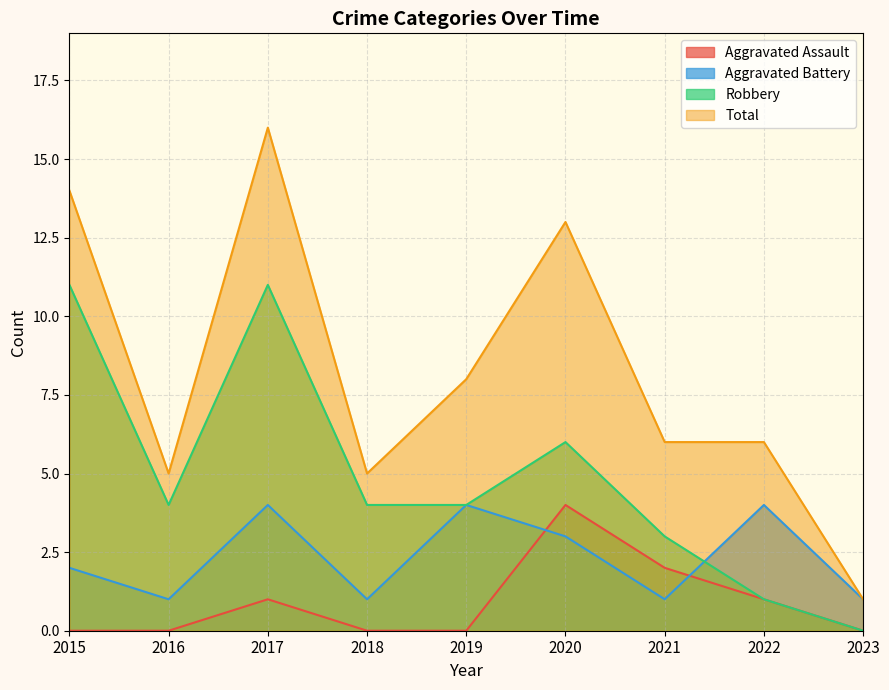

What are all the series names shown in the legend?

Aggravated Assault, Aggravated Battery, Robbery, Total